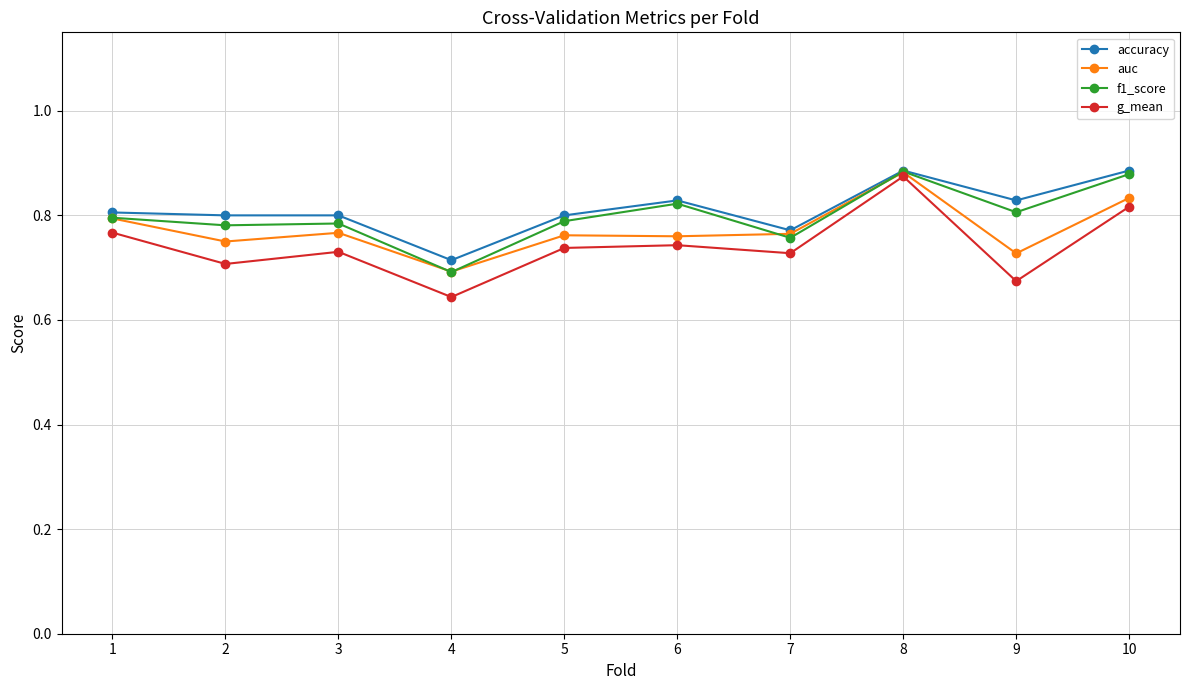

True or false: f1_score has more than 0 interior local peaks.

True